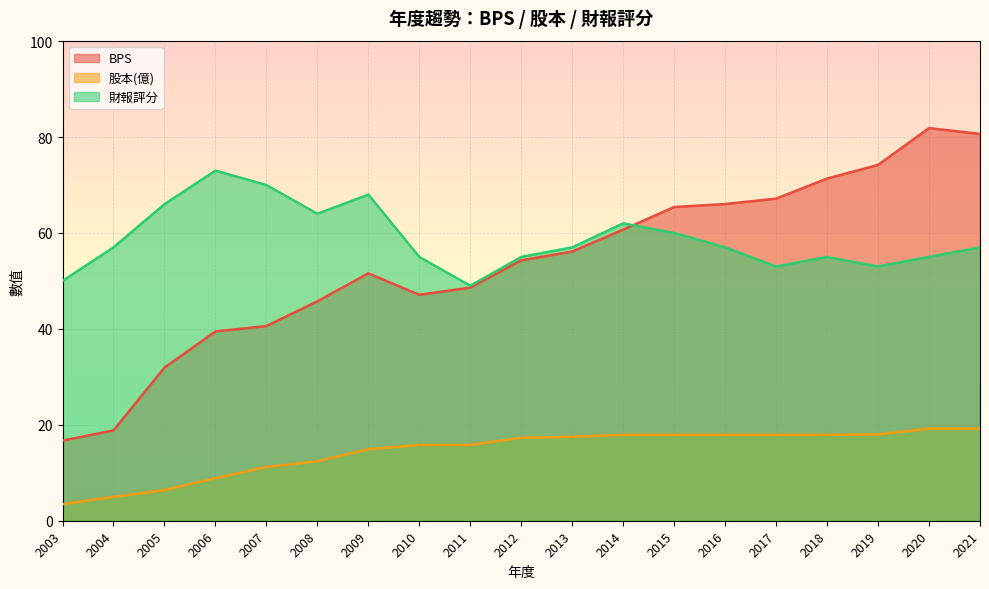

How many interior local valleys does the 財報評分 series have?

4